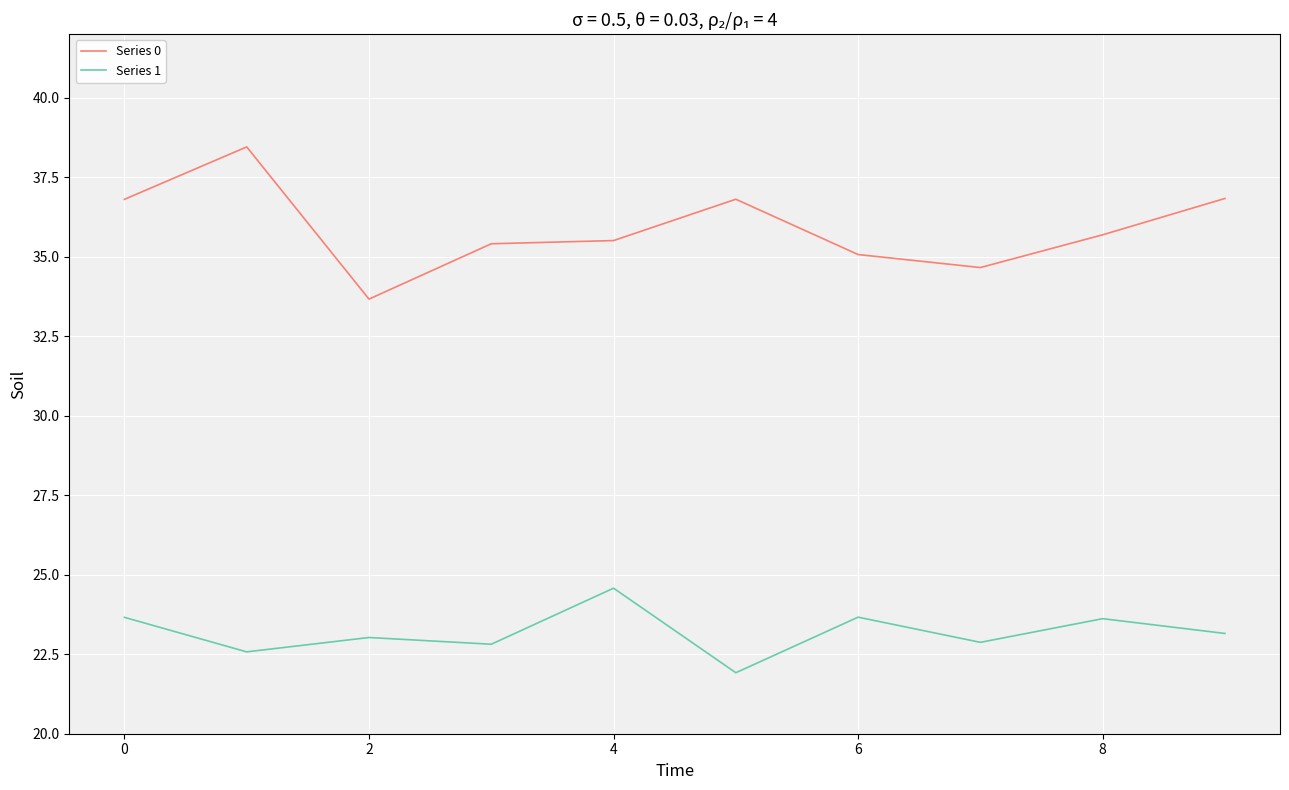

True or false: Series 0 and Series 1 intersect in this chart.

False